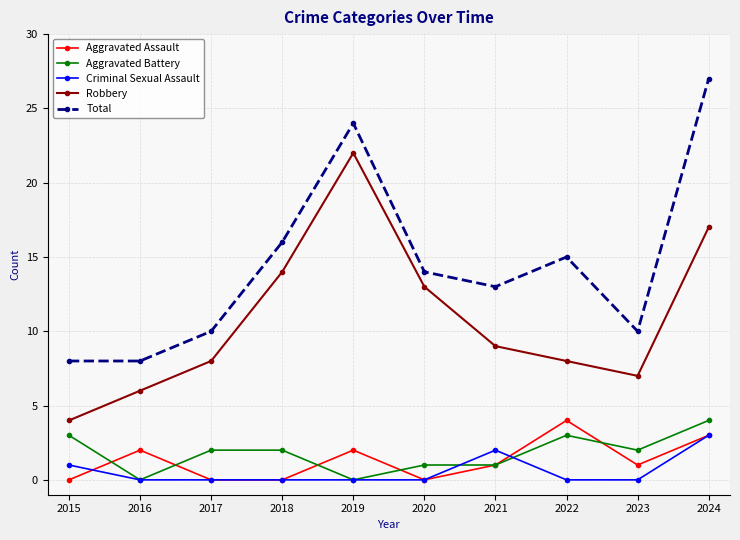

Reading right to left, extract all data points from this chart.

Aggravated Assault: 2024=3	2023=1	2022=4	2021=1	2020=0	2019=2	2018=0	2017=0	2016=2	2015=0
Aggravated Battery: 2024=4	2023=2	2022=3	2021=1	2020=1	2019=0	2018=2	2017=2	2016=0	2015=3
Criminal Sexual Assault: 2024=3	2023=0	2022=0	2021=2	2020=0	2019=0	2018=0	2017=0	2016=0	2015=1
Robbery: 2024=17	2023=7	2022=8	2021=9	2020=13	2019=22	2018=14	2017=8	2016=6	2015=4
Total: 2024=27	2023=10	2022=15	2021=13	2020=14	2019=24	2018=16	2017=10	2016=8	2015=8